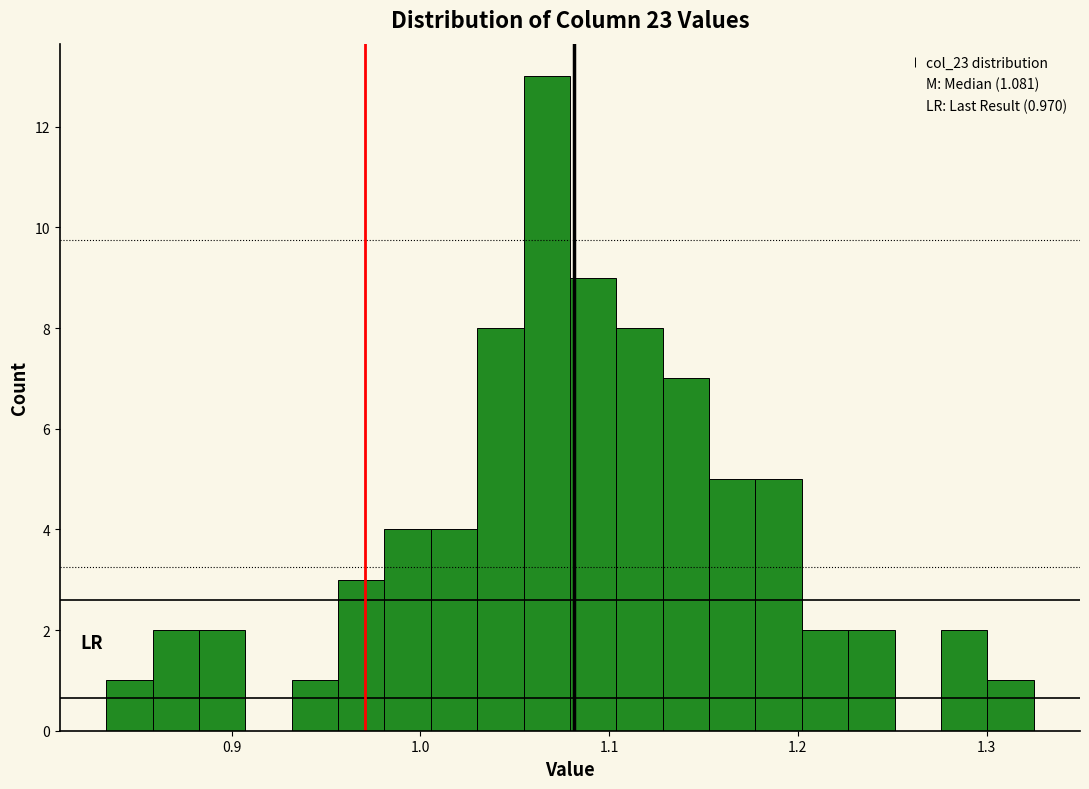

Read against the x-axis, roughly where is the centre of the tallest bar?

1.07